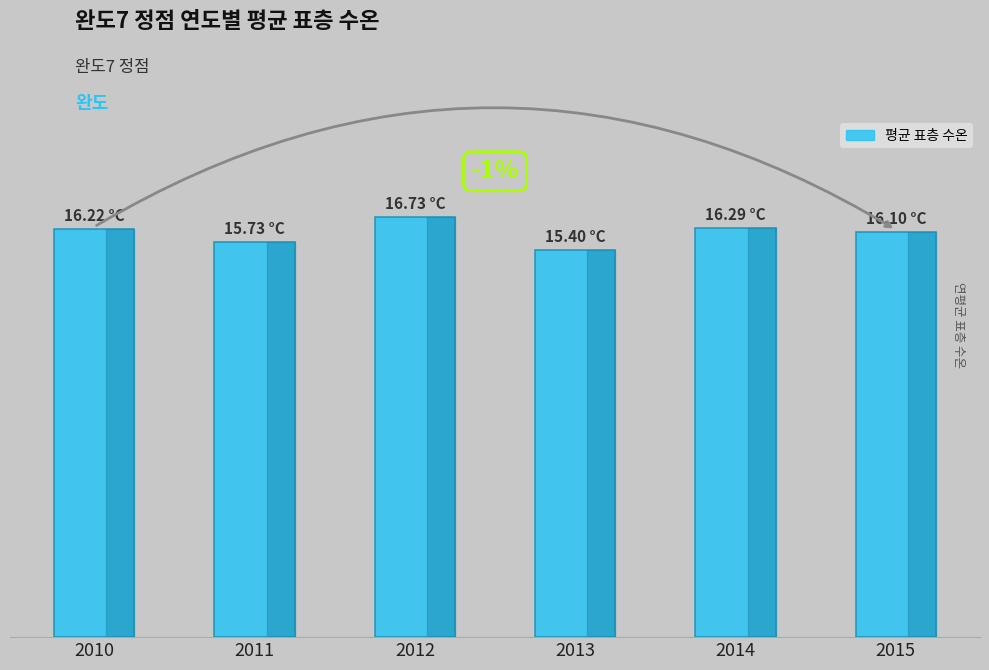

Approximately how many times larger is the value at 2013 compared to 2012?

0.9